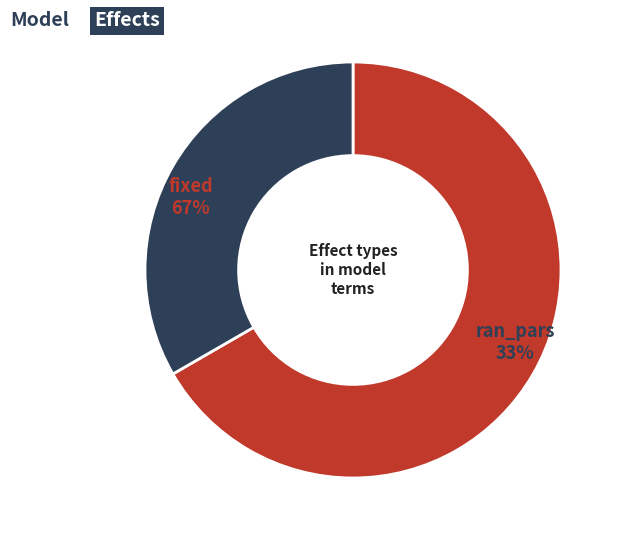

Approximately how many times larger is the value at fixed compared to ran_pars?

2.0